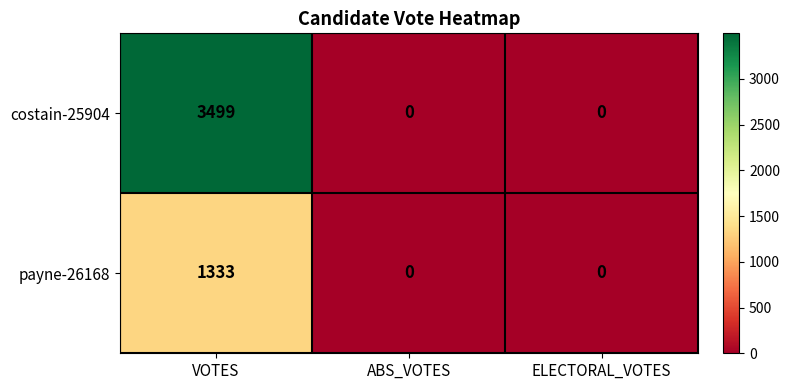

At which label does costain-25904 reach its peak?

VOTES